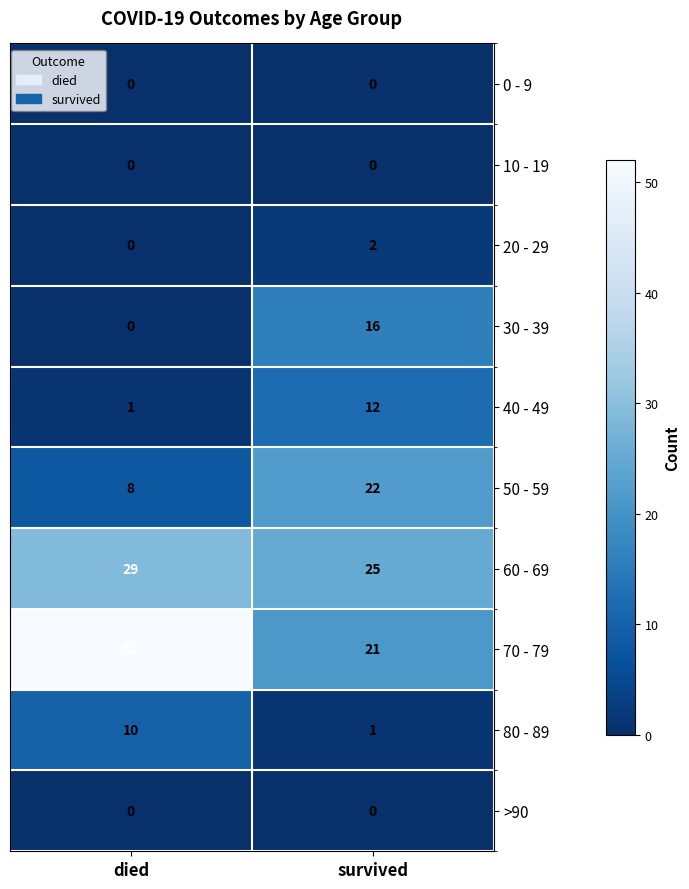

Which category has the lowest value in the 30 - 39 series?

died